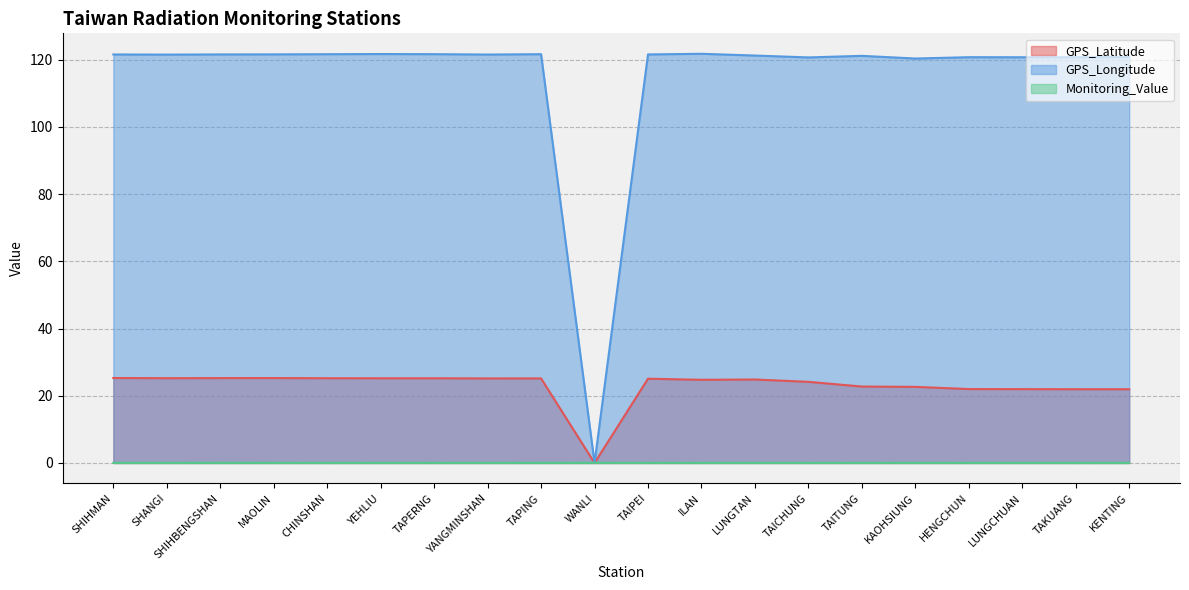

What is the sum of all Monitoring_Value values?

1.2